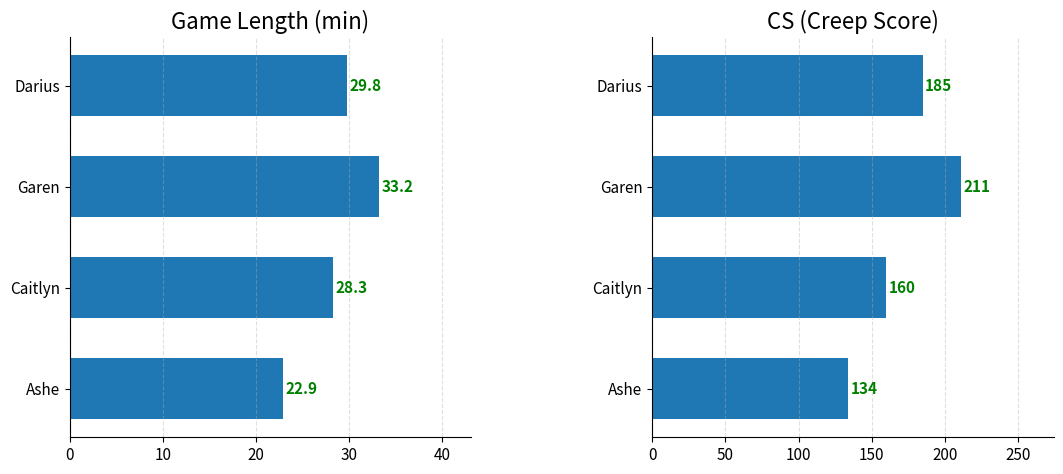

Between Caitlyn and Garen, which series saw the biggest shift?

cs